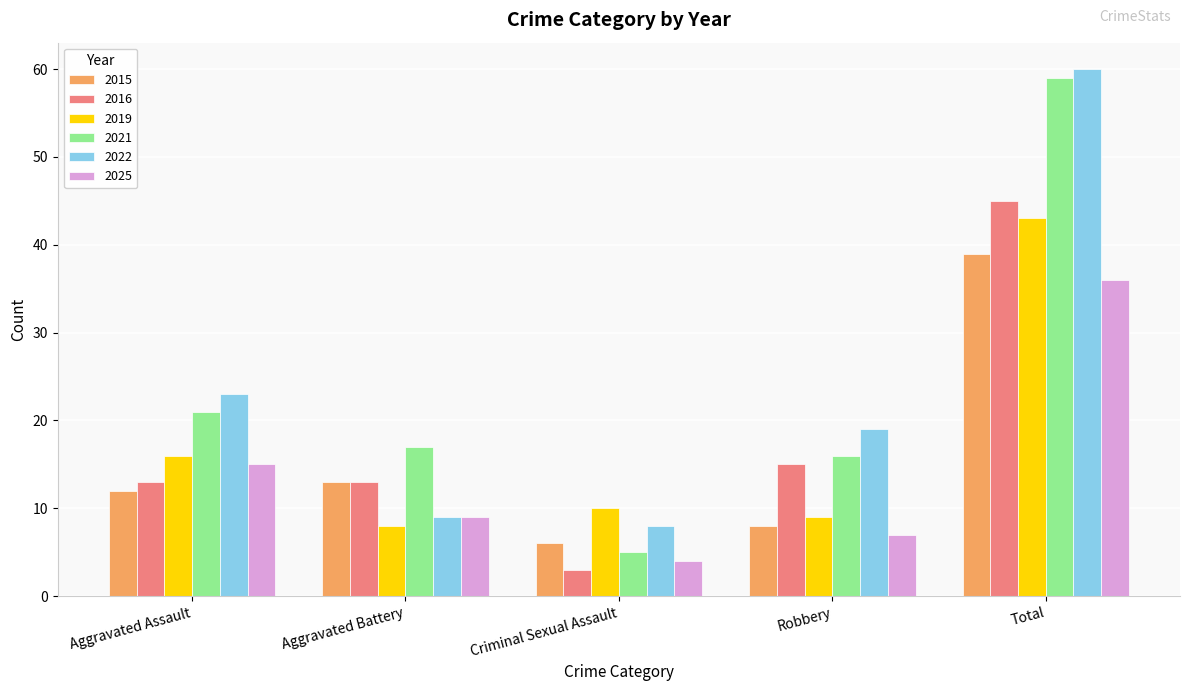

At how many categories does at least one series exceed 4?

5